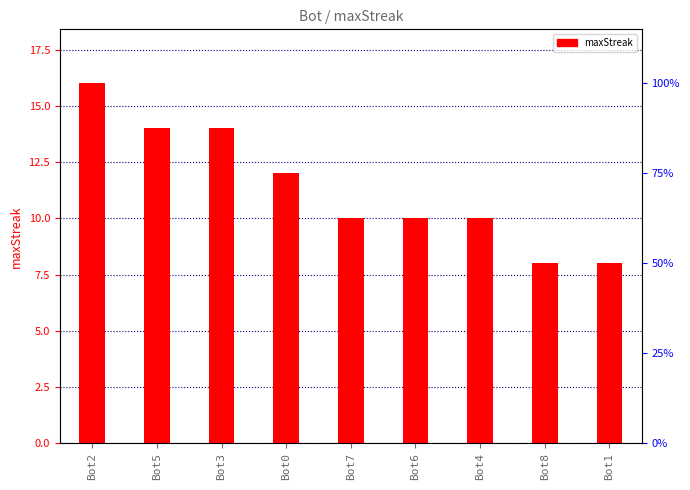

Reading right to left, transcribe all the data shown in this chart.

Bot1=8	Bot8=8	Bot4=10	Bot6=10	Bot7=10	Bot0=12	Bot3=14	Bot5=14	Bot2=16